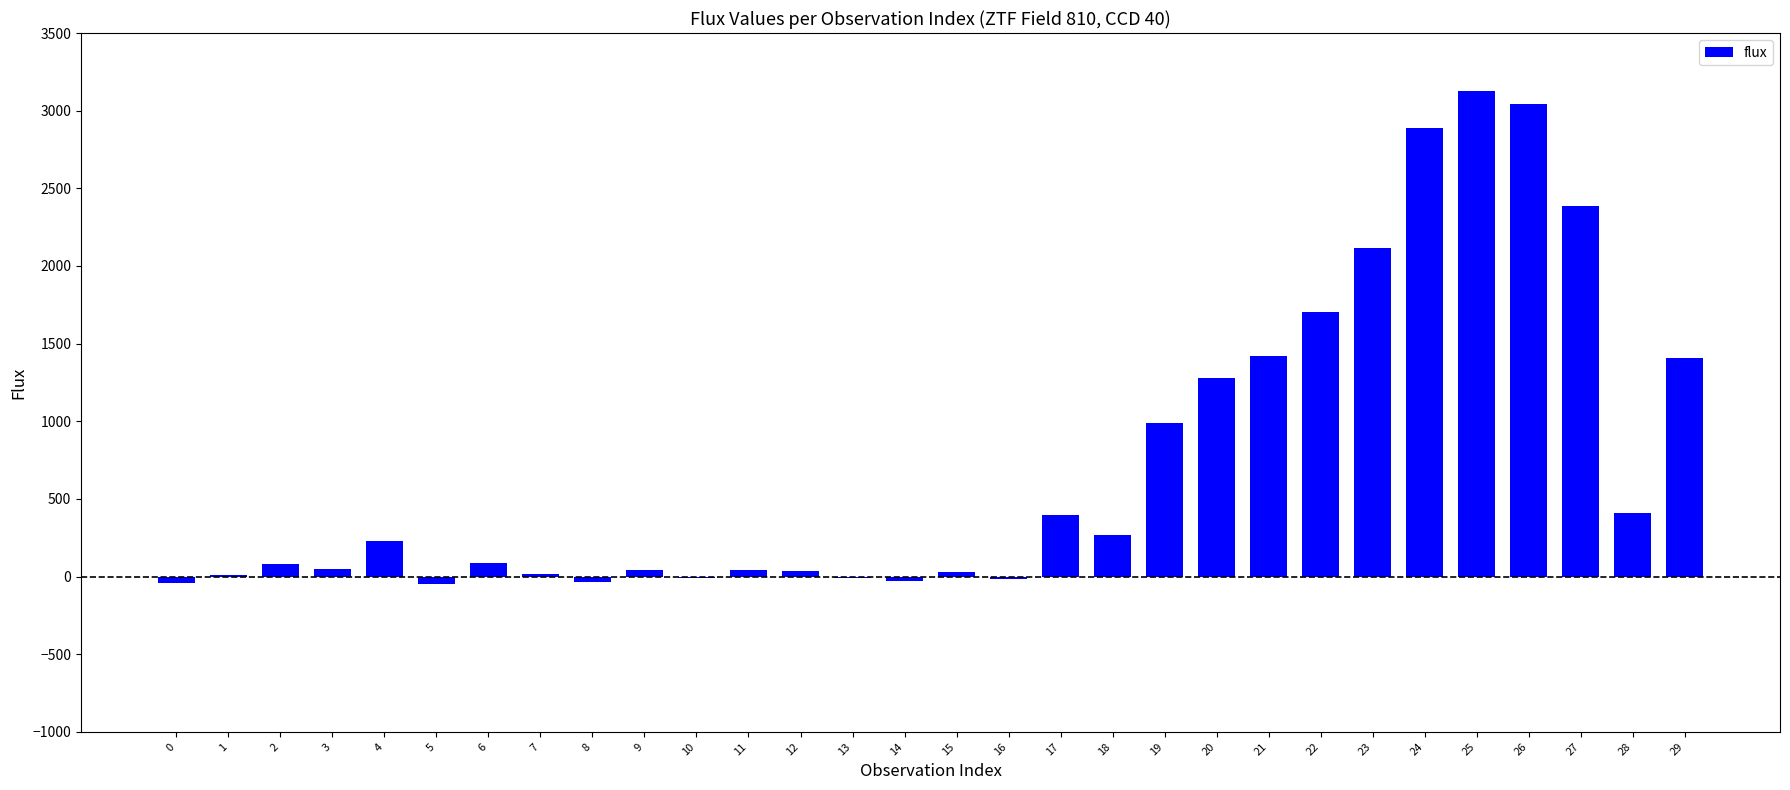

True or false: the data shows 37.7 at 12.

True